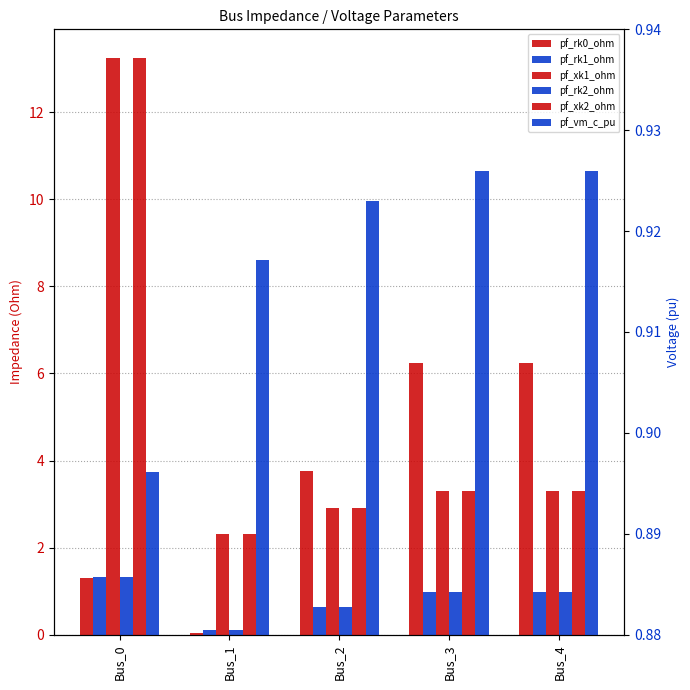

At which label does pf_xk1_ohm reach its minimum?

Bus_1